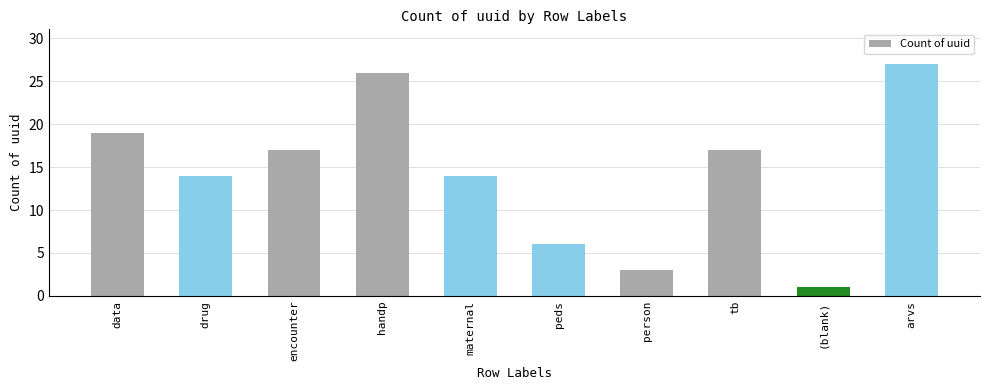

What is the smallest value displayed?

1